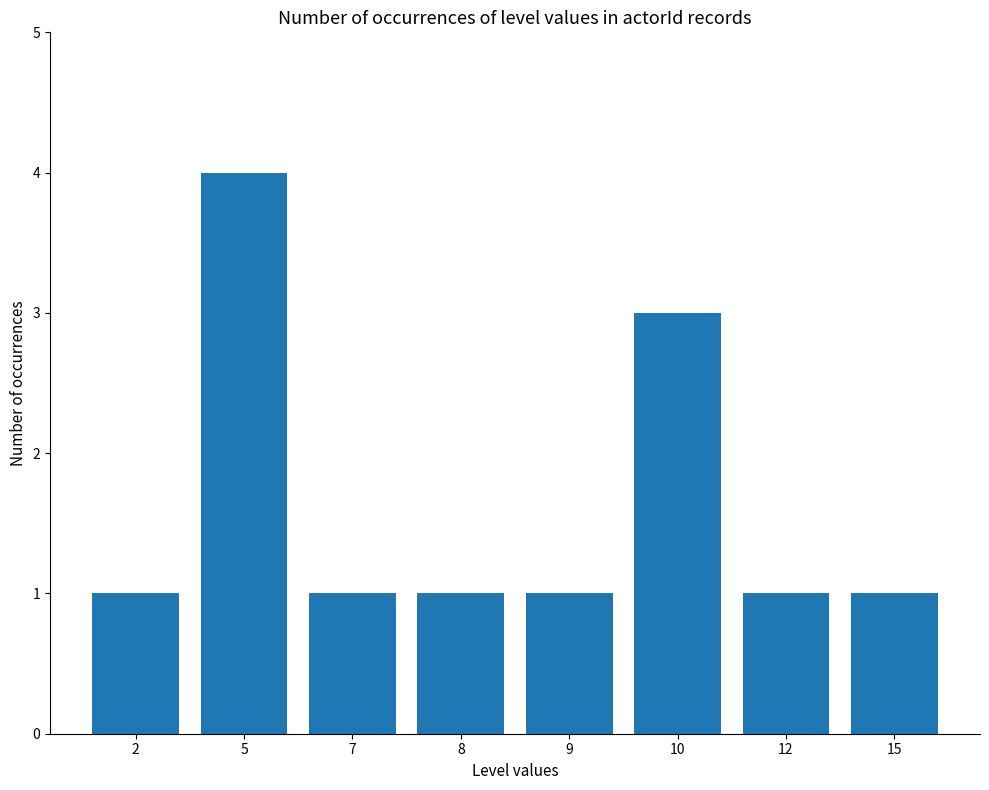

What is the difference between the maximum and minimum values?

3